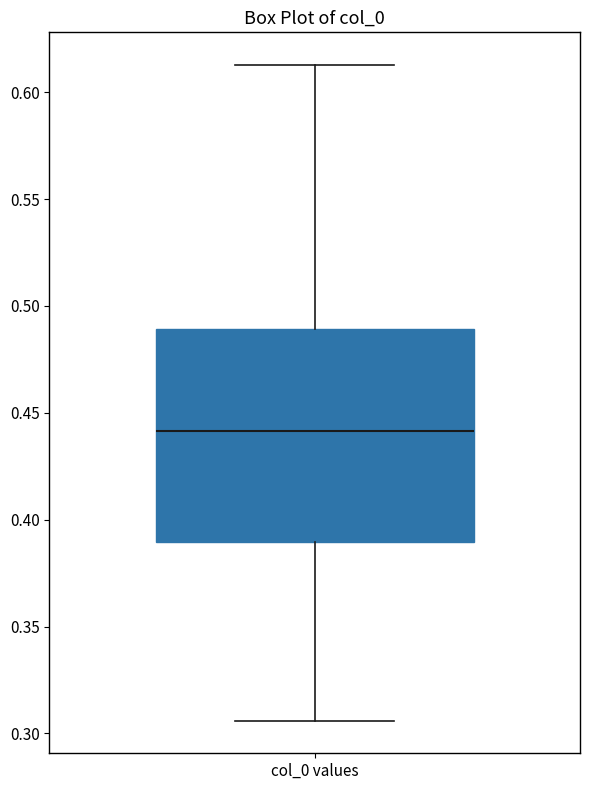

Read this box plot against the y-axis: the position of the median line, the range covered by the box, and the ends of both whiskers. The values are not printed on the chart, so give them approximately, as read against the axis.

median 0.440, box 0.390 to 0.490, whiskers 0.305 to 0.615